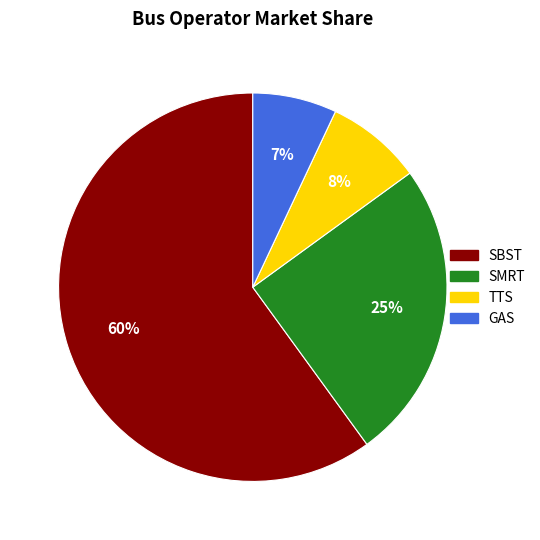

Between SMRT and TTS, which is larger?

SMRT